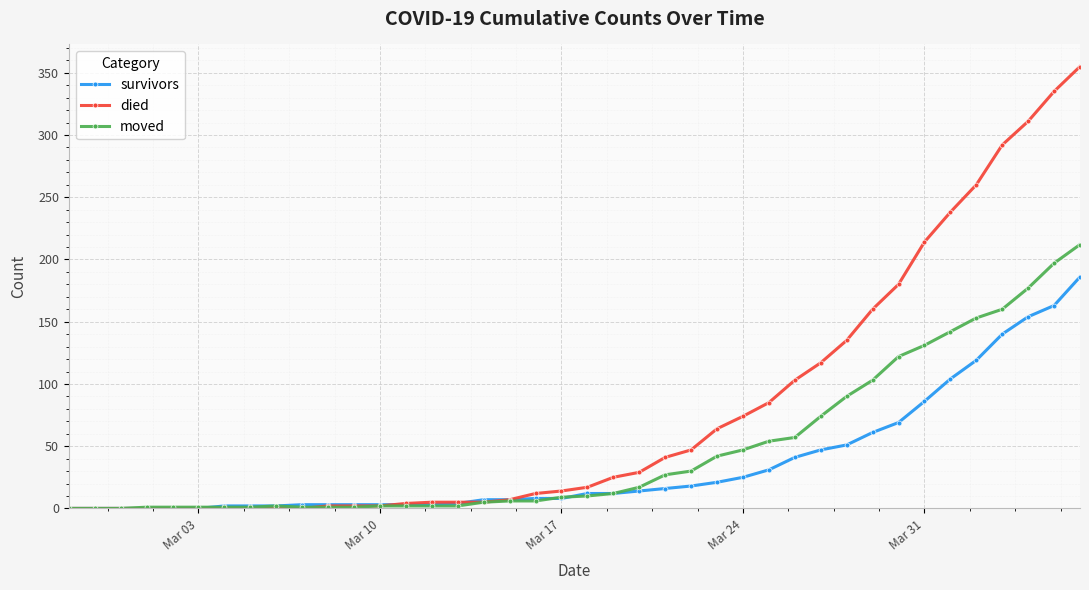

Which series has the largest range (max minus min)?

died